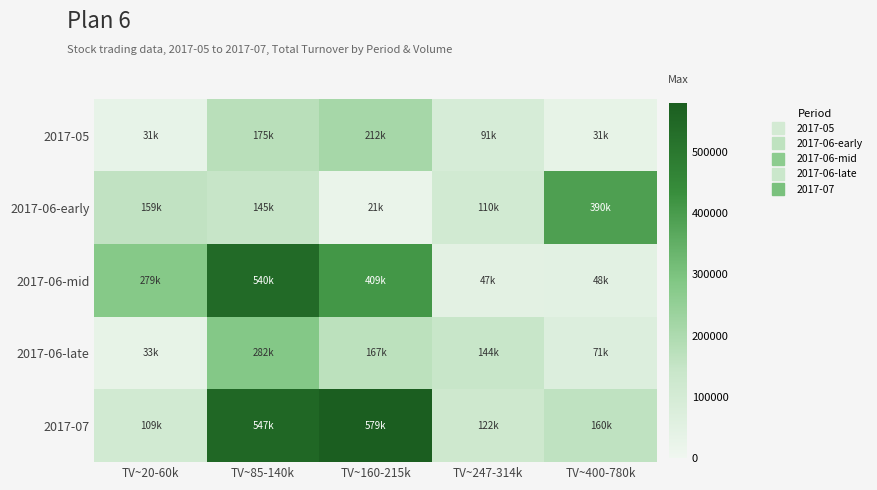

Which series has the widest spread of values?

2017-06-mid